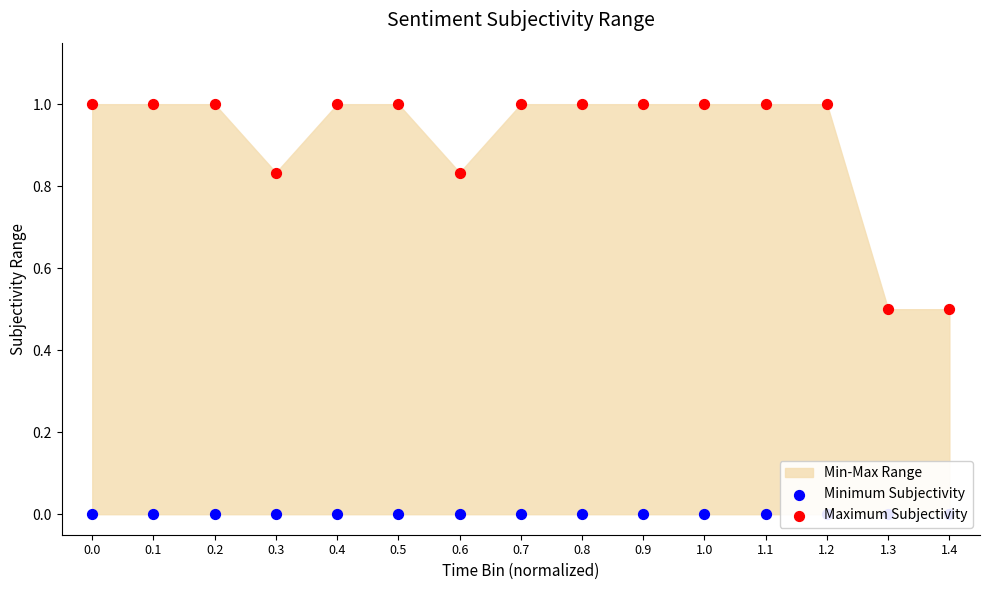

At how many categories does at least one series exceed 0?

15